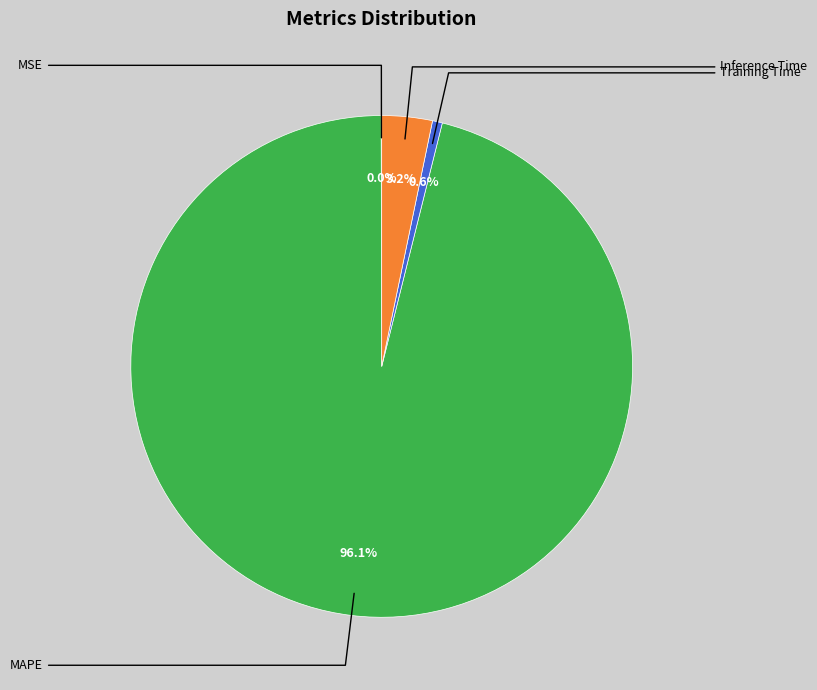

Rank the categories by value from highest to lowest.

MAPE, Inference Time, Training Time, MSE